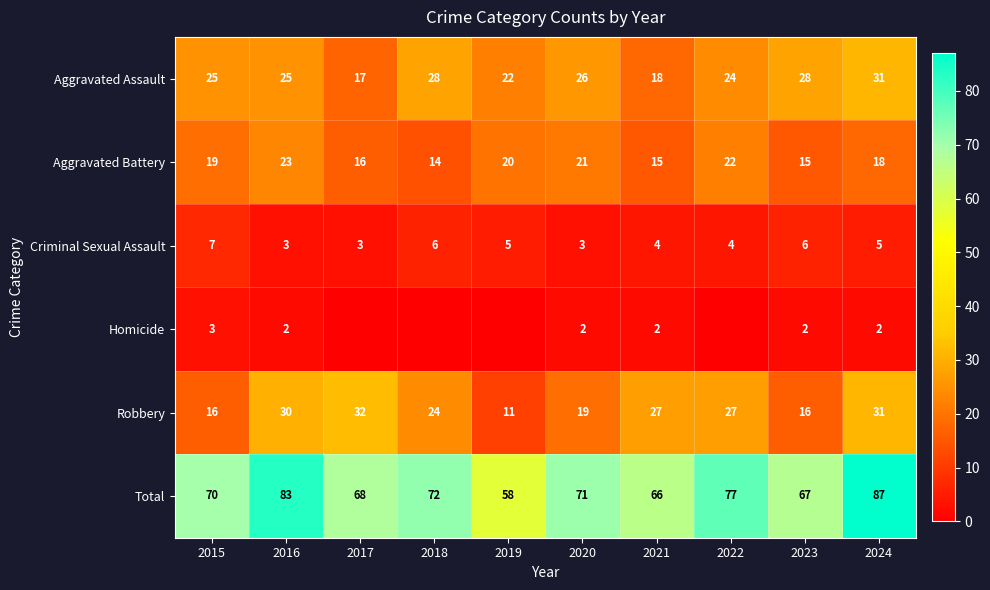

Between 2017 and 2021, which is larger?

2021